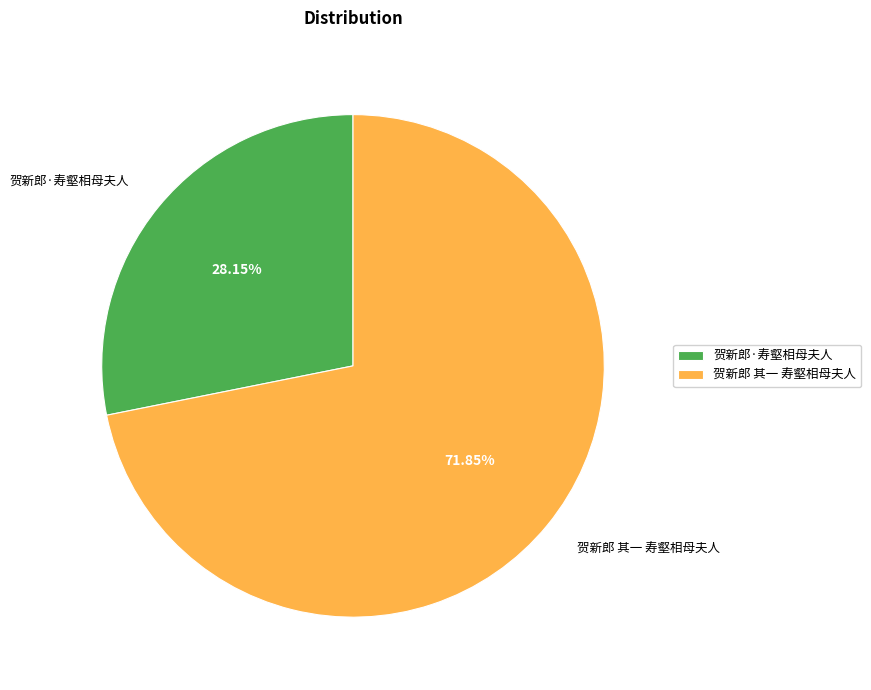

Approximately how many times larger is the value at 贺新郎 其一 寿壑相母夫人 compared to 贺新郎·寿壑相母夫人?

2.6